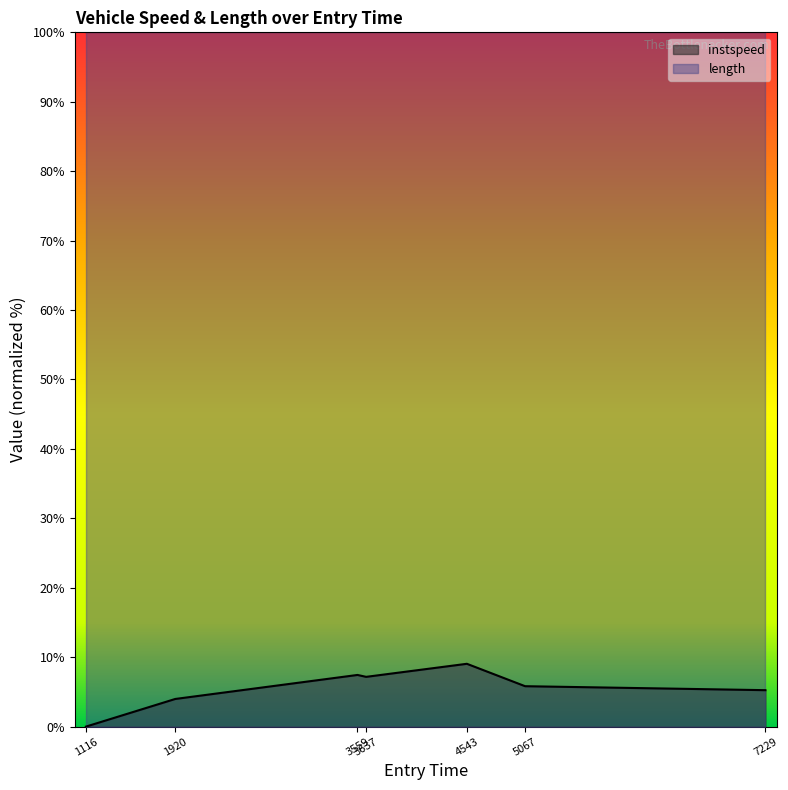

At which label does the data first exceed 5?

3559